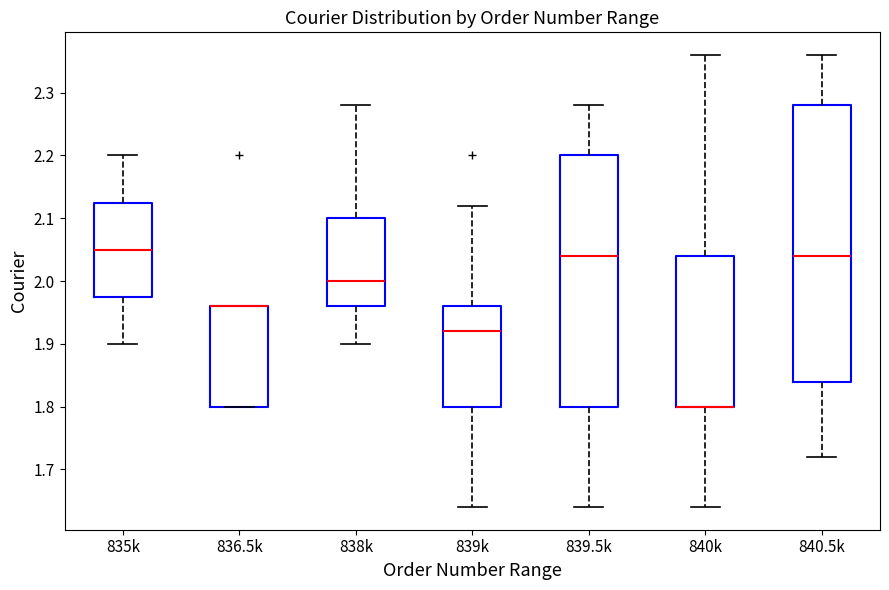

Reading left to right, transcribe this box plot: for each box, give where its median line is, the range the box spans, and where its two whiskers end, as read against the y-axis. The values are not printed on the chart, so give them approximately, as read against the axis.

835k: median 2.05, box 1.98 to 2.13, whiskers 1.90 to 2.20
836.5k: median 1.96 (drawn on the box's upper edge), box 1.80 to 1.96, whiskers 1.80 to 1.96
838k: median 2.00, box 1.96 to 2.10, whiskers 1.90 to 2.28
839k: median 1.92, box 1.80 to 1.96, whiskers 1.64 to 2.12
839.5k: median 2.04, box 1.80 to 2.20, whiskers 1.64 to 2.28
840k: median 1.80 (drawn on the box's lower edge), box 1.80 to 2.04, whiskers 1.64 to 2.36
840.5k: median 2.04, box 1.84 to 2.28, whiskers 1.72 to 2.36